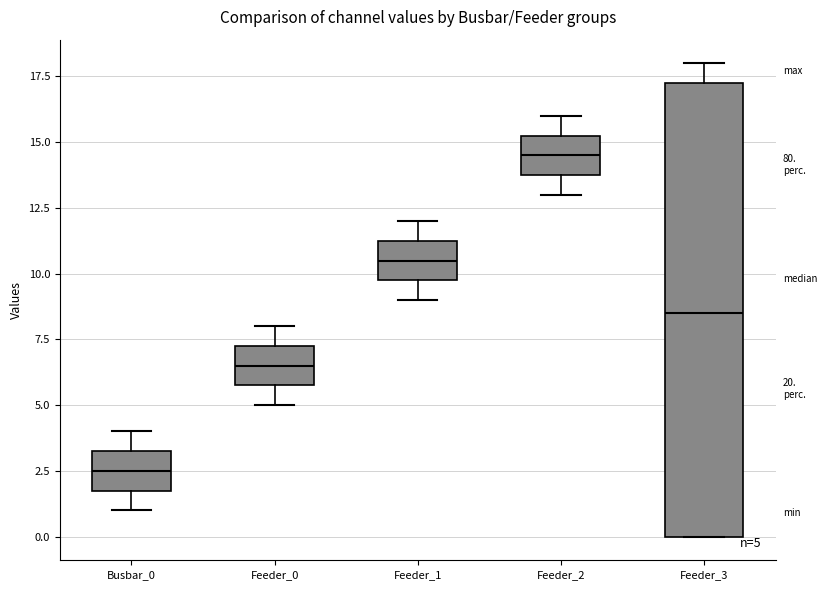

Which box has the highest median line?

Feeder_2